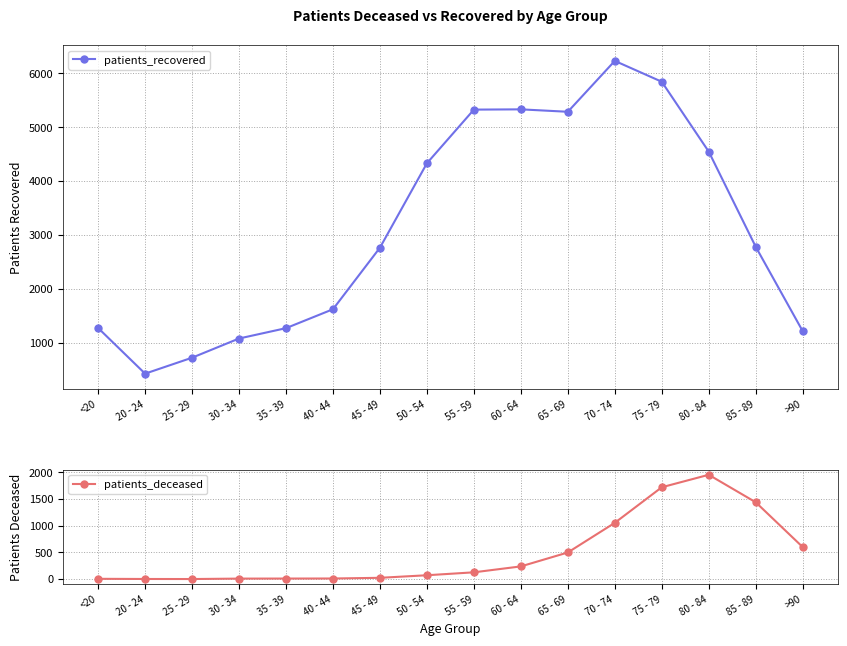

Reading left to right, what are all the values shown in this chart?

patients_recovered: <20=1276	20 - 24=429	25 - 29=725	30 - 34=1081	35 - 39=1273	40 - 44=1624	45 - 49=2766	50 - 54=4332	55 - 59=5327	60 - 64=5332	65 - 69=5287	70 - 74=6231	75 - 79=5844	80 - 84=4548	85 - 89=2783	>90=1218
patients_deceased: <20=6	20 - 24=3	25 - 29=2	30 - 34=10	35 - 39=11	40 - 44=12	45 - 49=25	50 - 54=73	55 - 59=128	60 - 64=239	65 - 69=500	70 - 74=1056	75 - 79=1723	80 - 84=1957	85 - 89=1442	>90=602